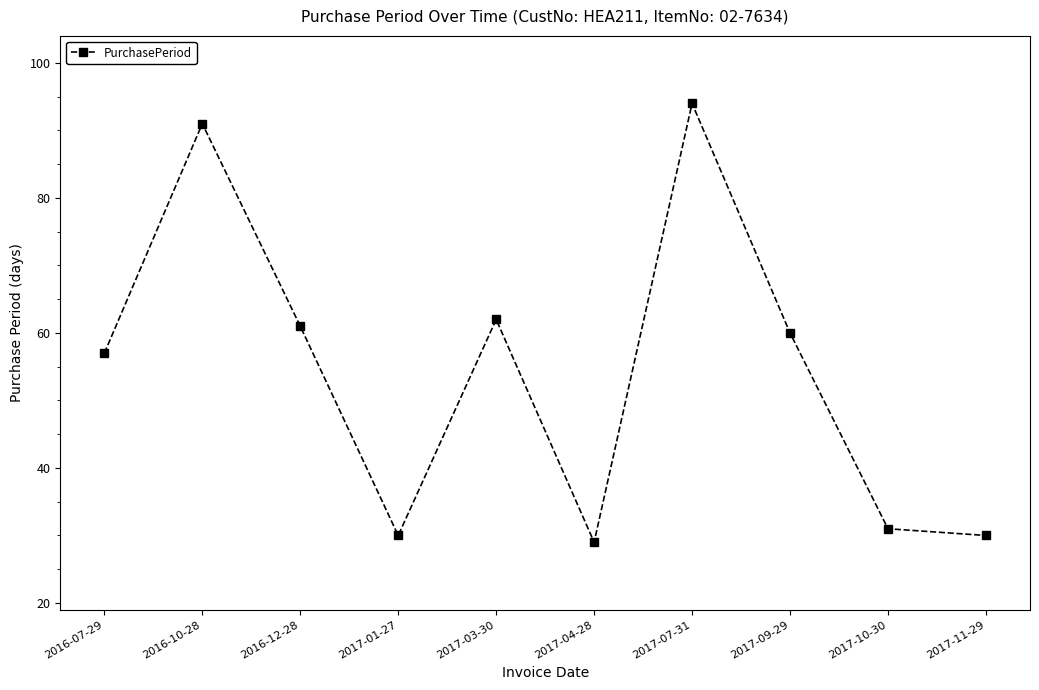

What is the sum of all values?

545